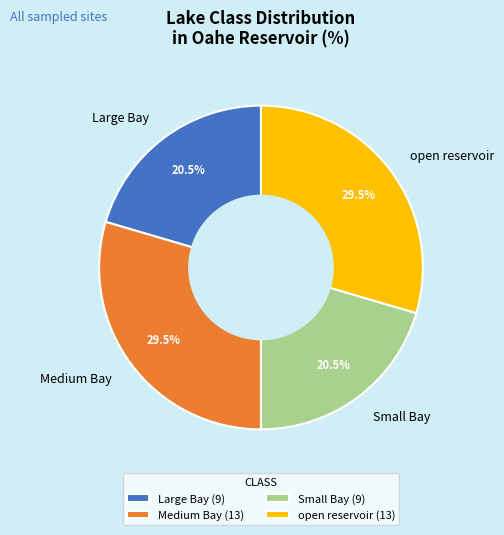

True or false: open reservoir accounts for 44% of the total.

False